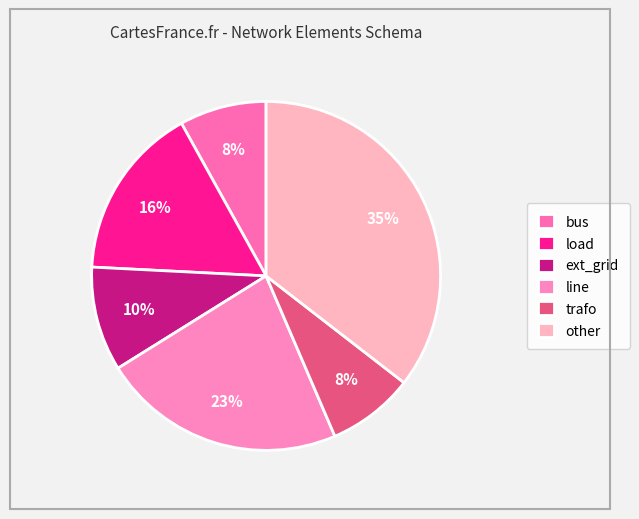

Which has a higher value, other or load?

other